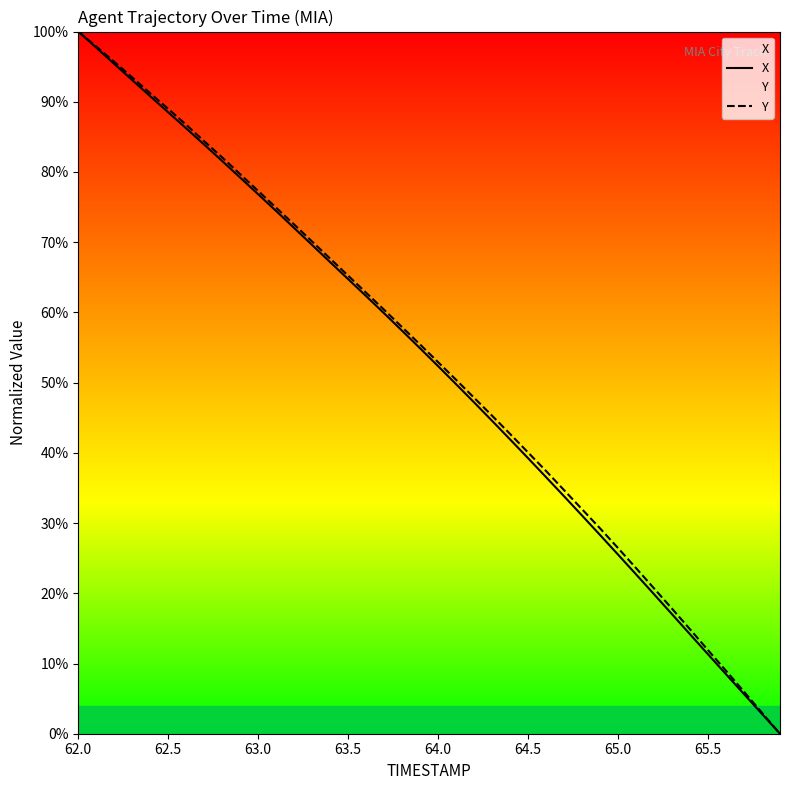

Which category has the highest value in the X series?

62.0